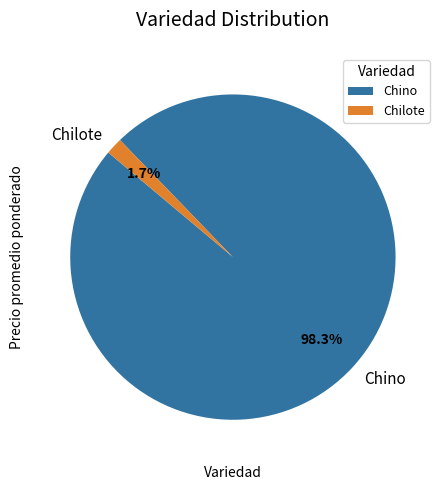

What percentage is the Chino slice, to the nearest percent?

98%